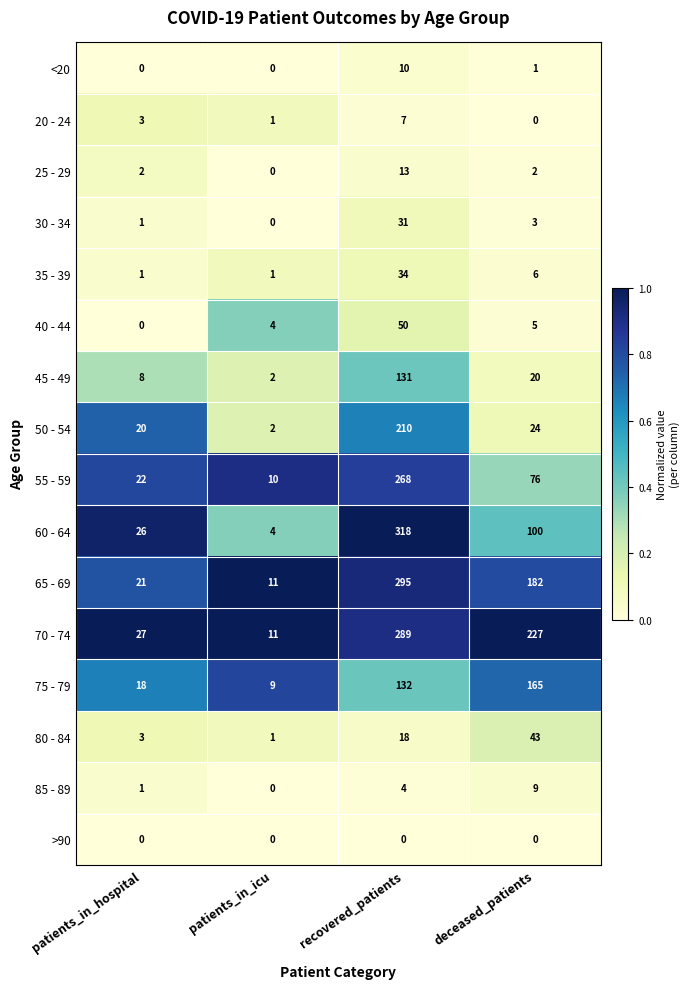

What is the total value across all series at patients_in_icu?

56